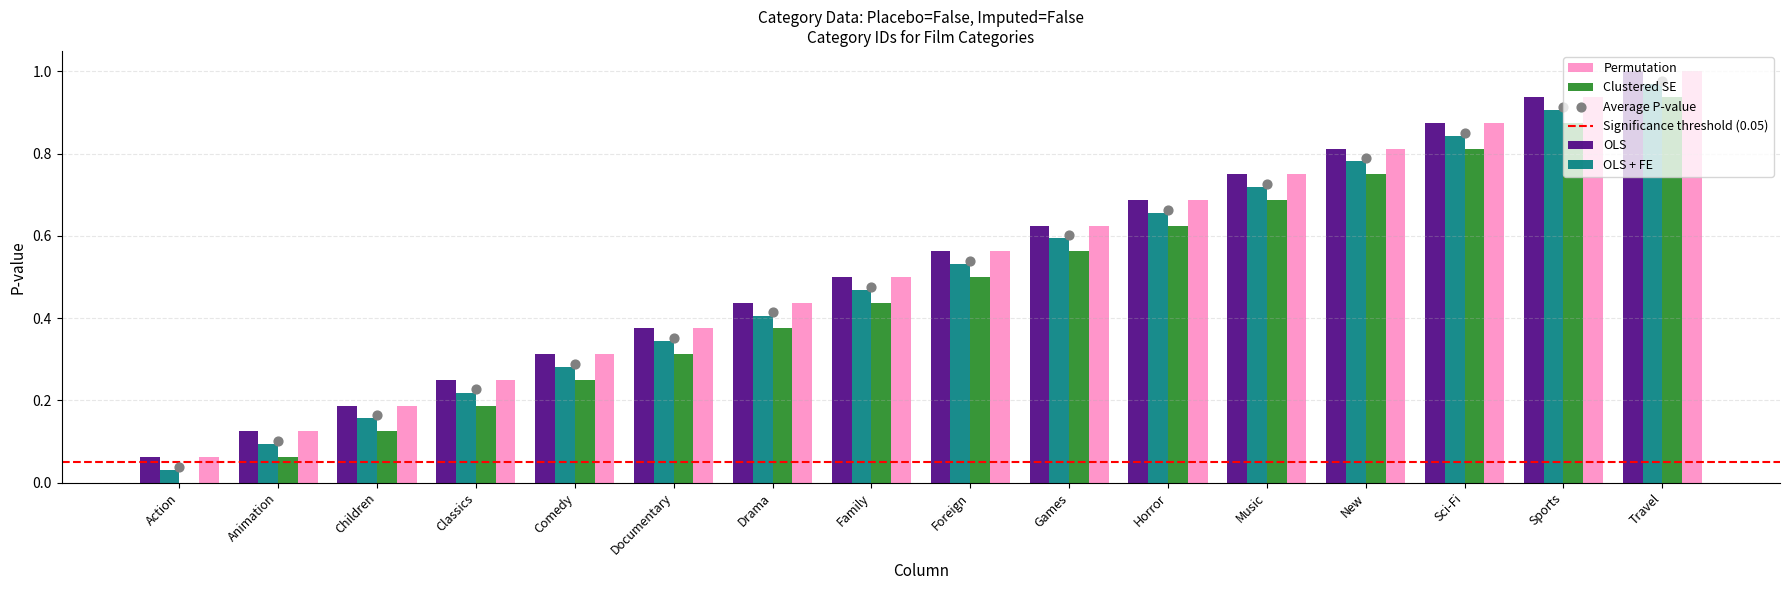

Between Music and Travel, which is larger?

Travel